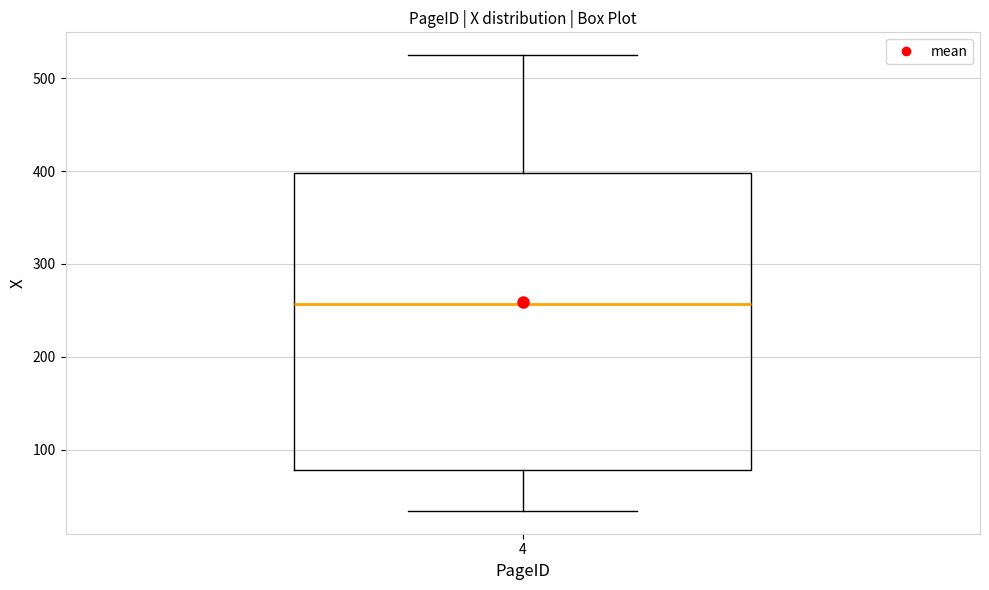

Read this box plot against the y-axis: the position of the median line, the range covered by the box, and the ends of both whiskers. The values are not printed on the chart, so give them approximately, as read against the axis.

median 260, box 80 to 400, whiskers 30 to 530